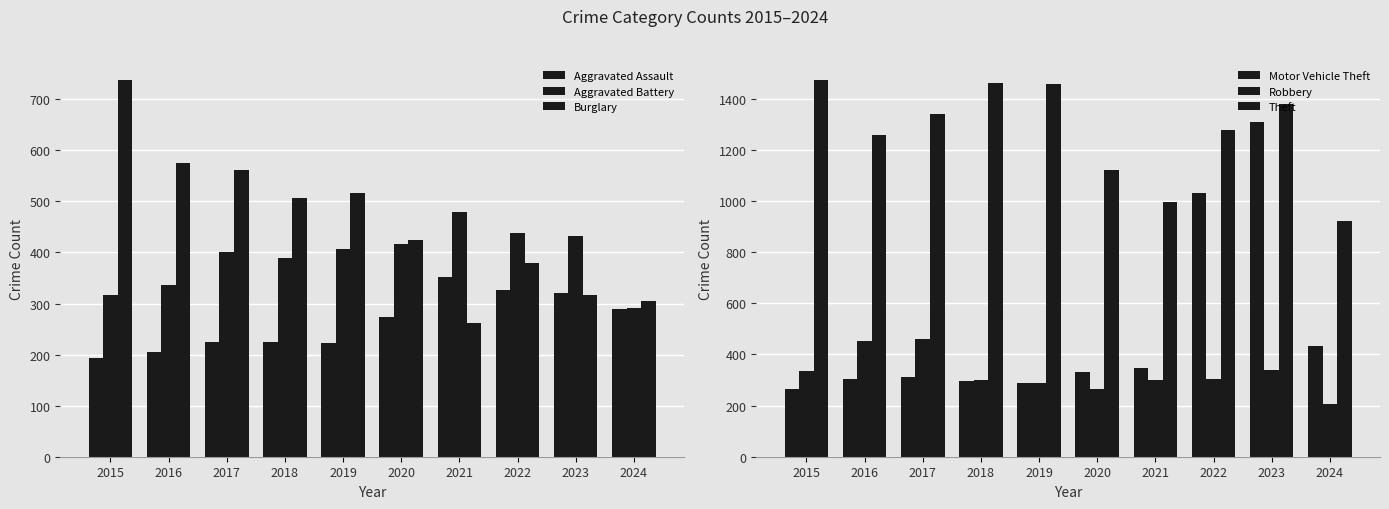

At how many categories does at least one series exceed 1139?

7